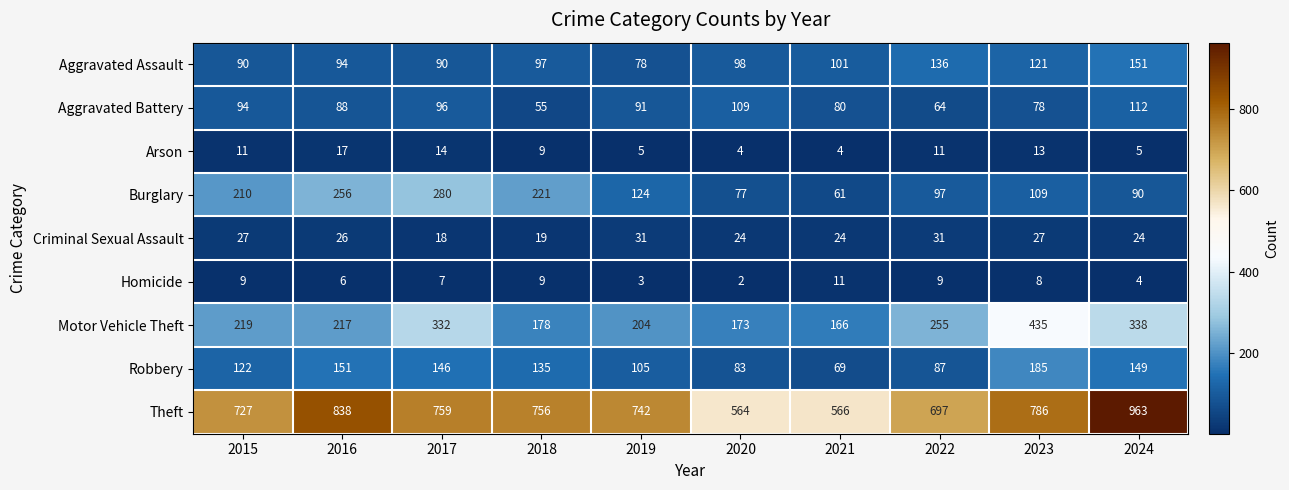

At how many categories does at least one series exceed 275?

10